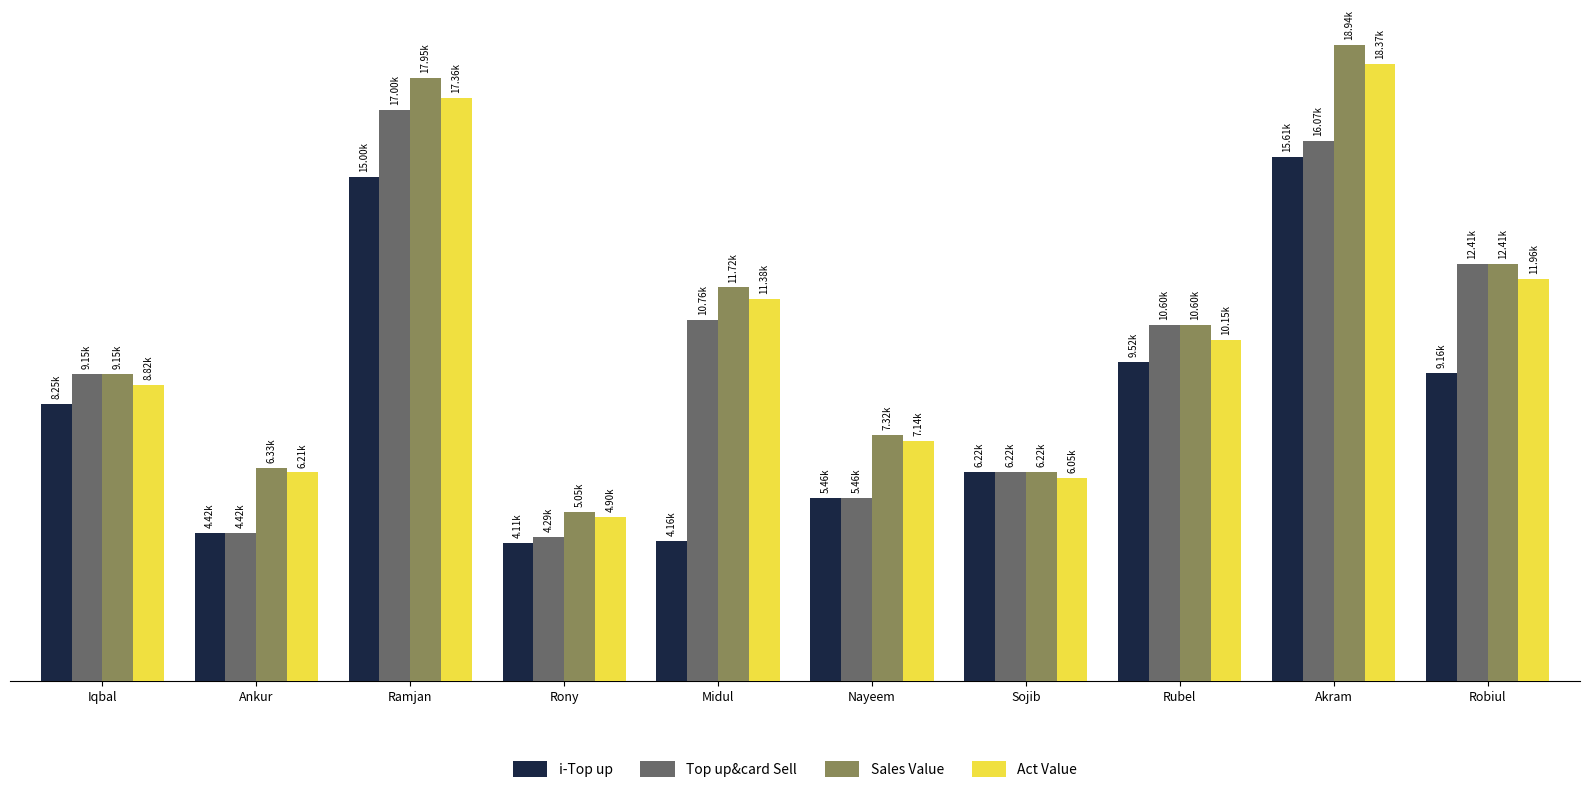

Is the value of i-Top up at Midul greater than the value of Sales Value at Iqbal?

No